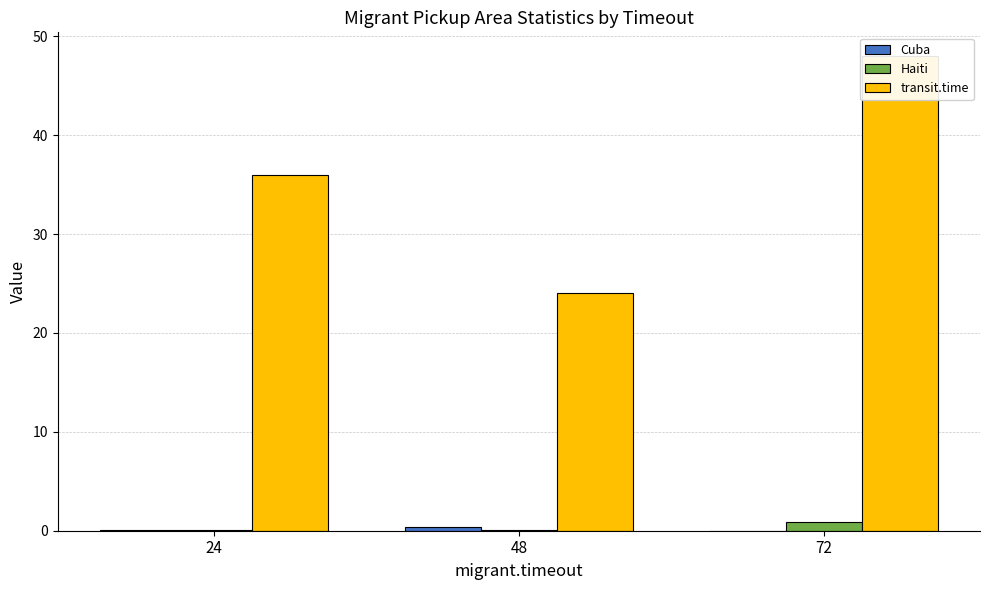

What is the sum of all Cuba values?

0.5